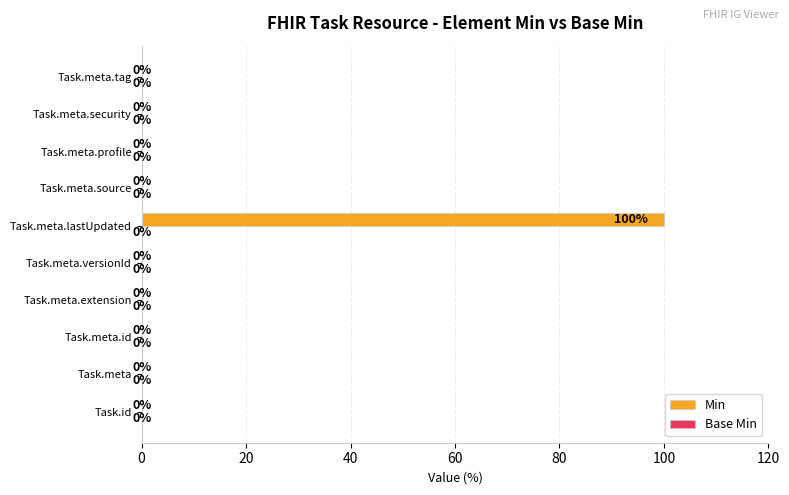

Which has a higher value, Task.meta.lastUpdated or Task.meta.security?

Task.meta.lastUpdated